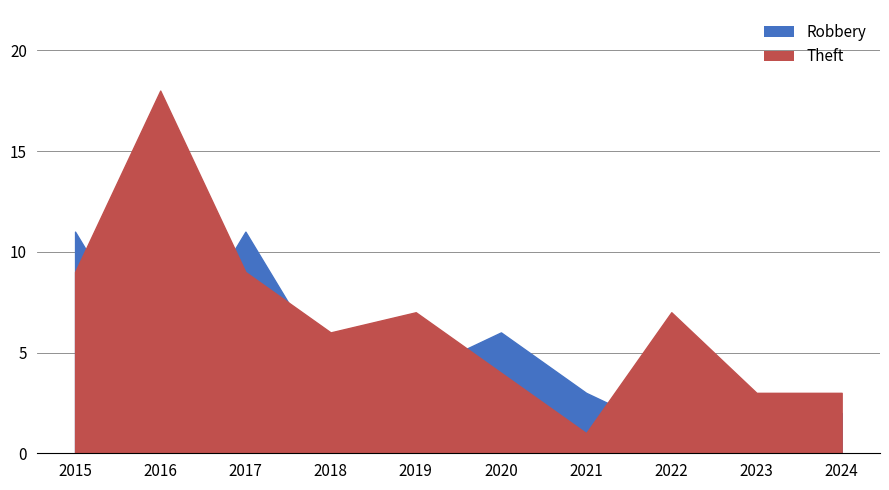

What is the highest value of the Robbery series?

11